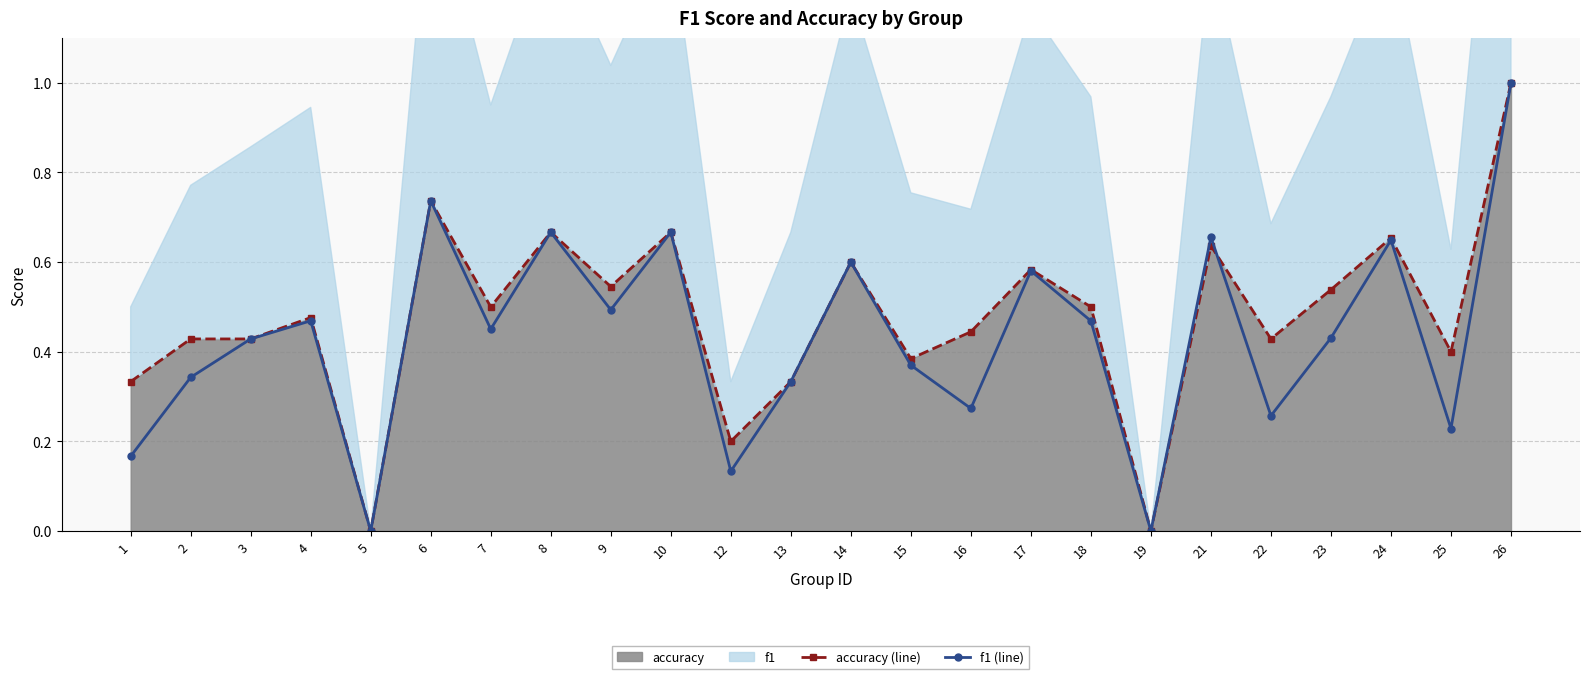

Reading left to right, list all the values displayed in this chart.

accuracy (line): 1=0.3	2=0.4	3=0.4	4=0.5	5=0.0	6=0.7	7=0.5	8=0.7	9=0.5	10=0.7	12=0.2	13=0.3	14=0.6	15=0.4	16=0.4	17=0.6	18=0.5	19=0.0	21=0.6	22=0.4	23=0.5	24=0.7	25=0.4	26=1.0
f1 (line): 1=0.2	2=0.3	3=0.4	4=0.5	5=0.0	6=0.7	7=0.5	8=0.7	9=0.5	10=0.7	12=0.1	13=0.3	14=0.6	15=0.4	16=0.3	17=0.6	18=0.5	19=0.0	21=0.7	22=0.3	23=0.4	24=0.6	25=0.2	26=1.0